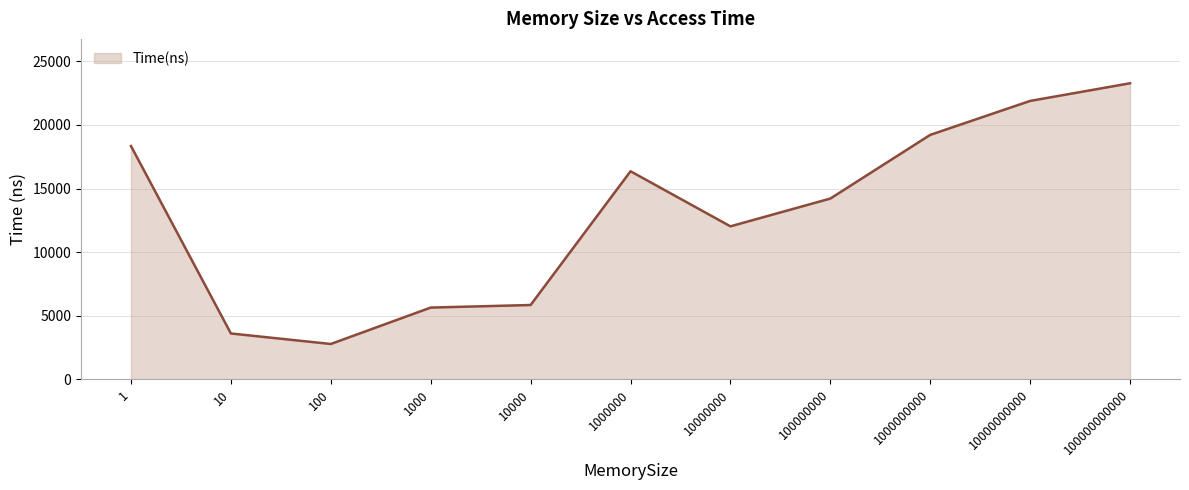

What is the approximate value at 100000000000, to the nearest 100?

23300